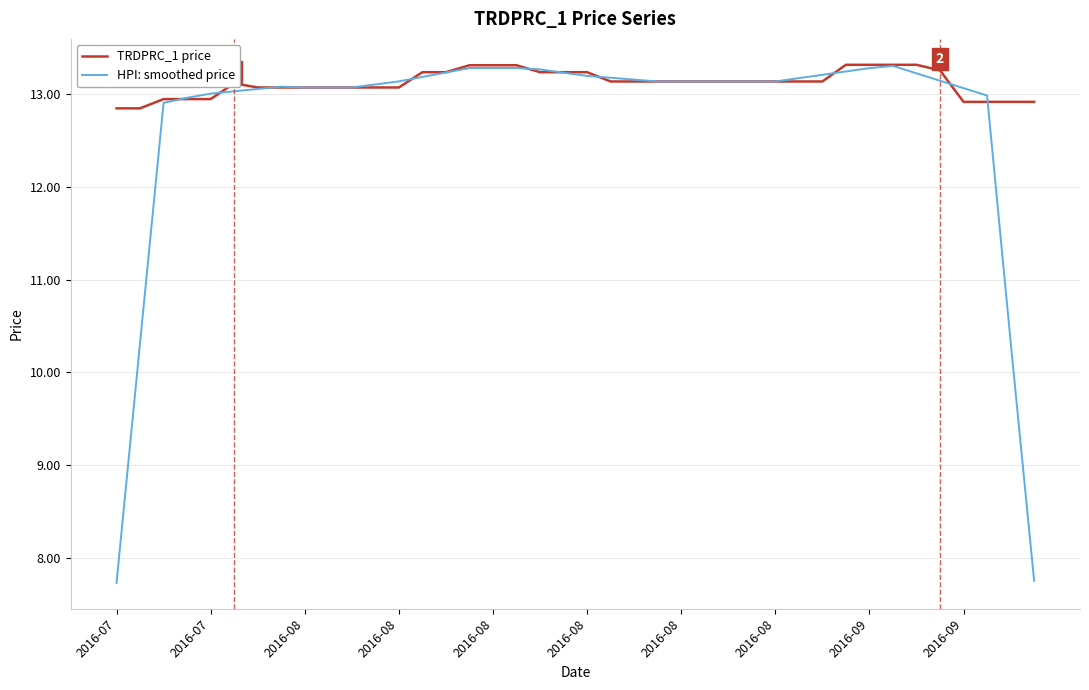

What is the highest value of the TRDPRC_1 price series?

13.3